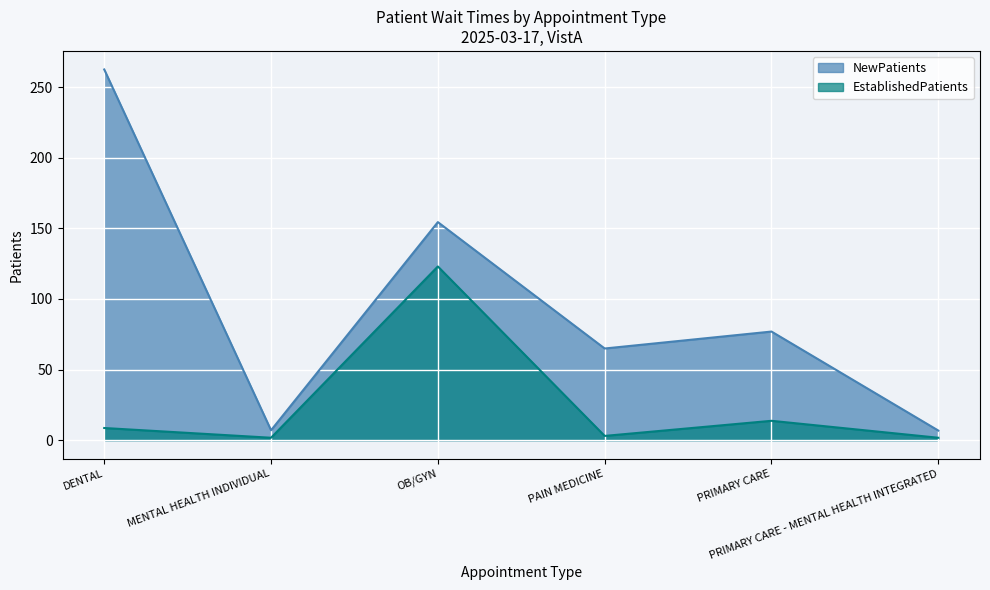

What is the approximate value of EstablishedPatients at OB/GYN?

123.0